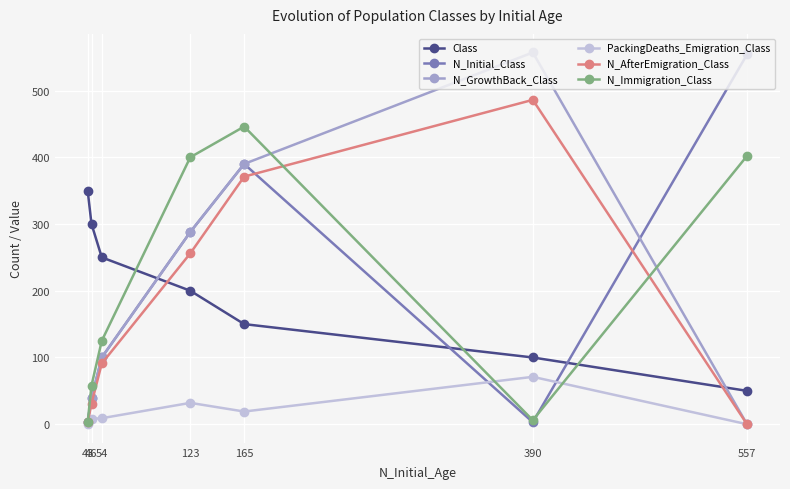

What is the difference between the maximum and minimum values in the N_AfterEmigration_Class series?

486